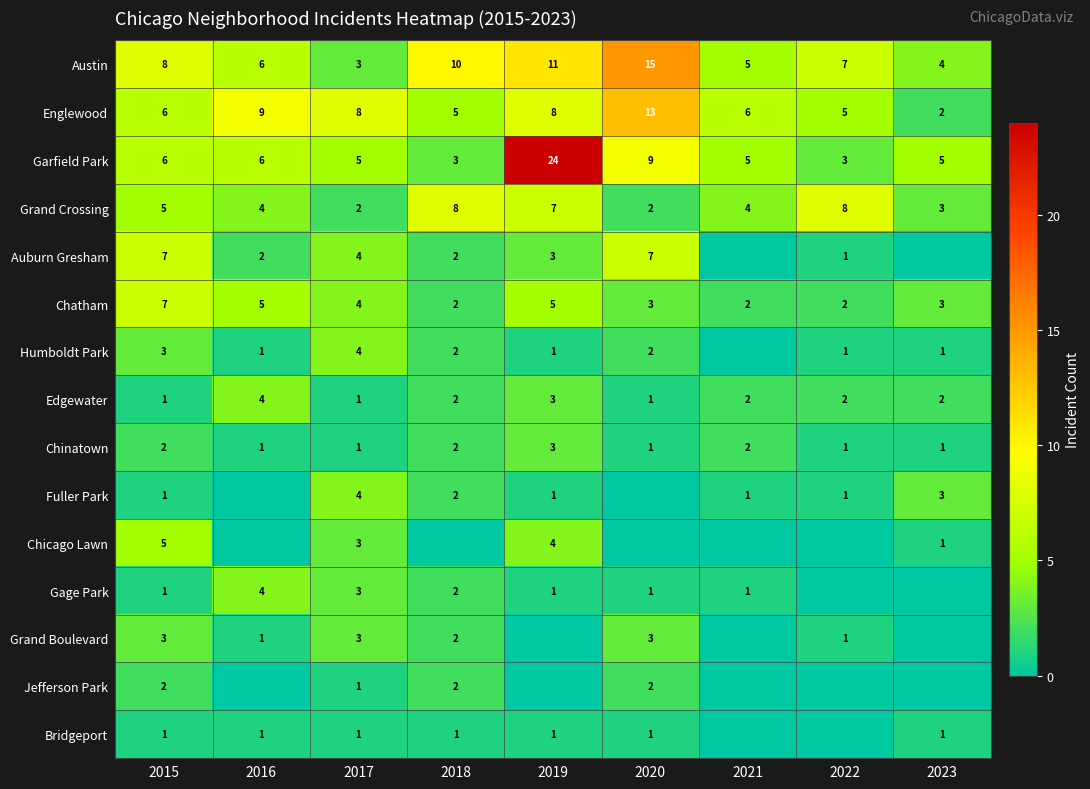

What is the maximum value for Chinatown?

3